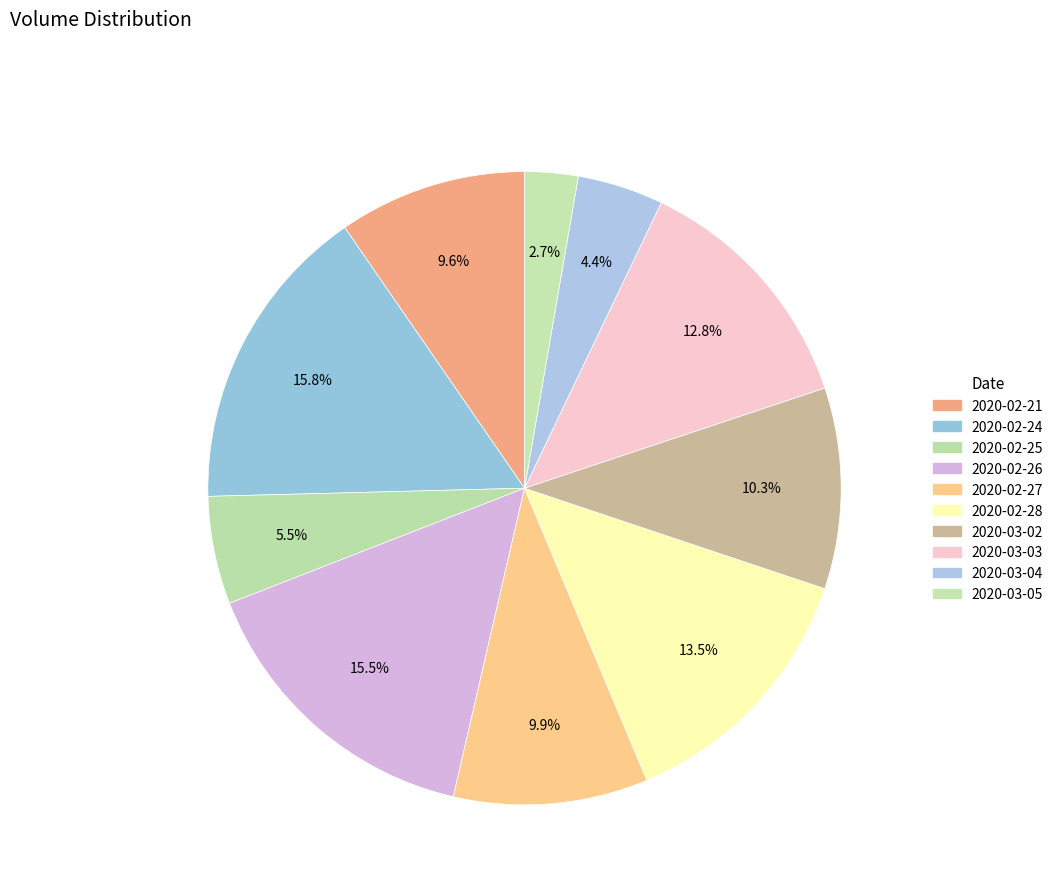

How many segments does this pie chart have?

10